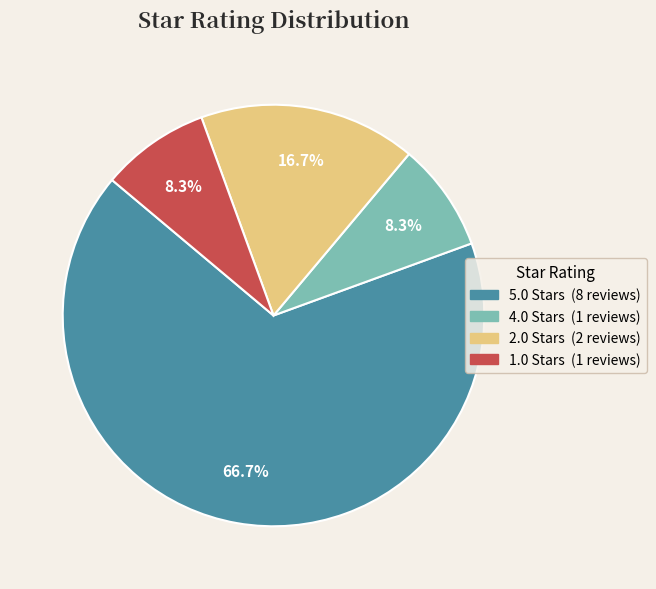

What is the largest slice in the pie chart?

5.0